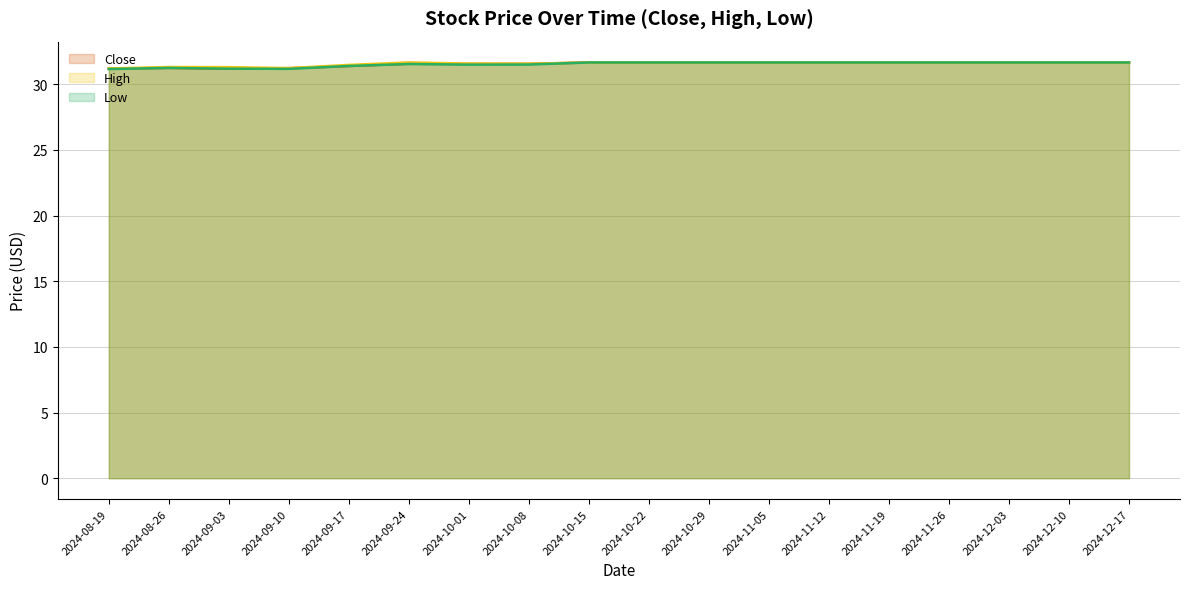

Which series has the largest total across all categories?

High line